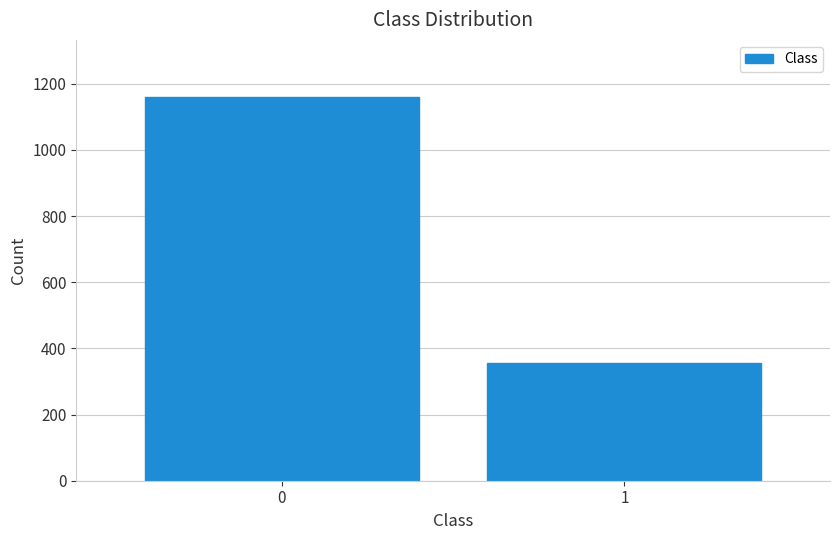

Reading right to left, list all the values displayed in this chart.

1=357	0=1159